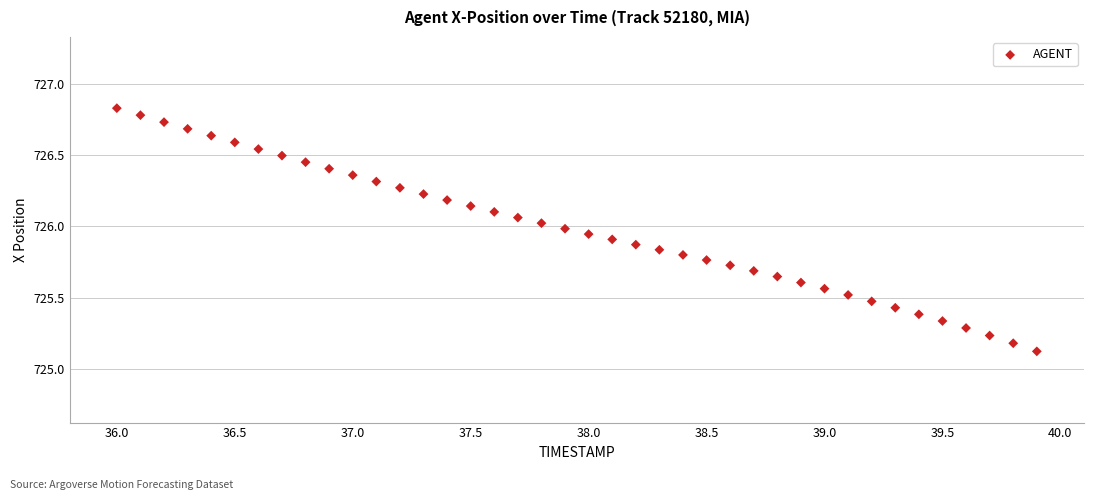

What Y value in the scatter plot is closest to 725?

725.1